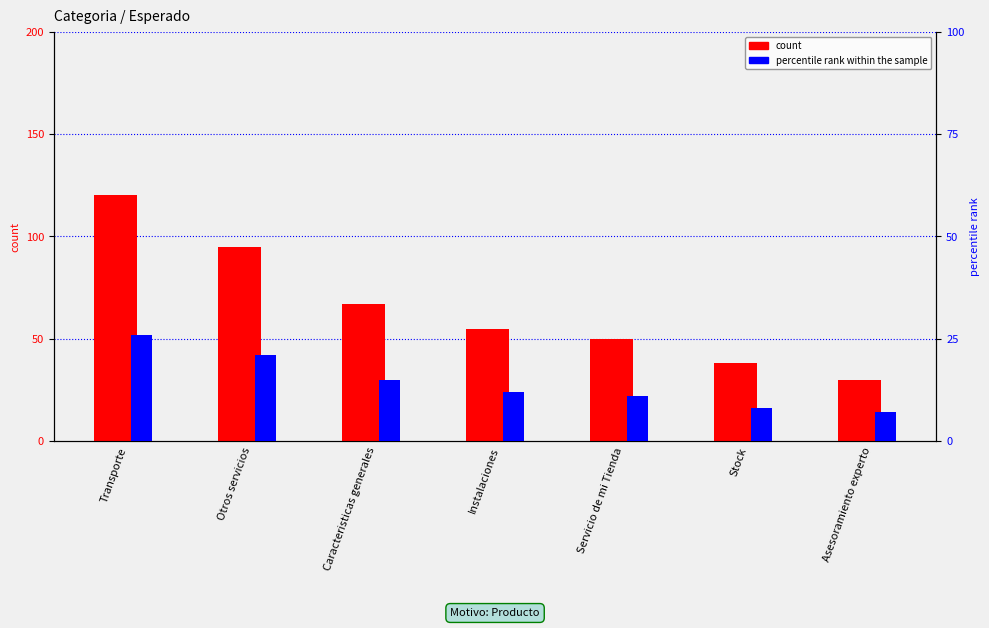

Reading left to right, list all the values displayed in this chart.

count: 120	95	67	55	50	38	30
percentile rank within the sample: 26	21	15	12	11	8	7